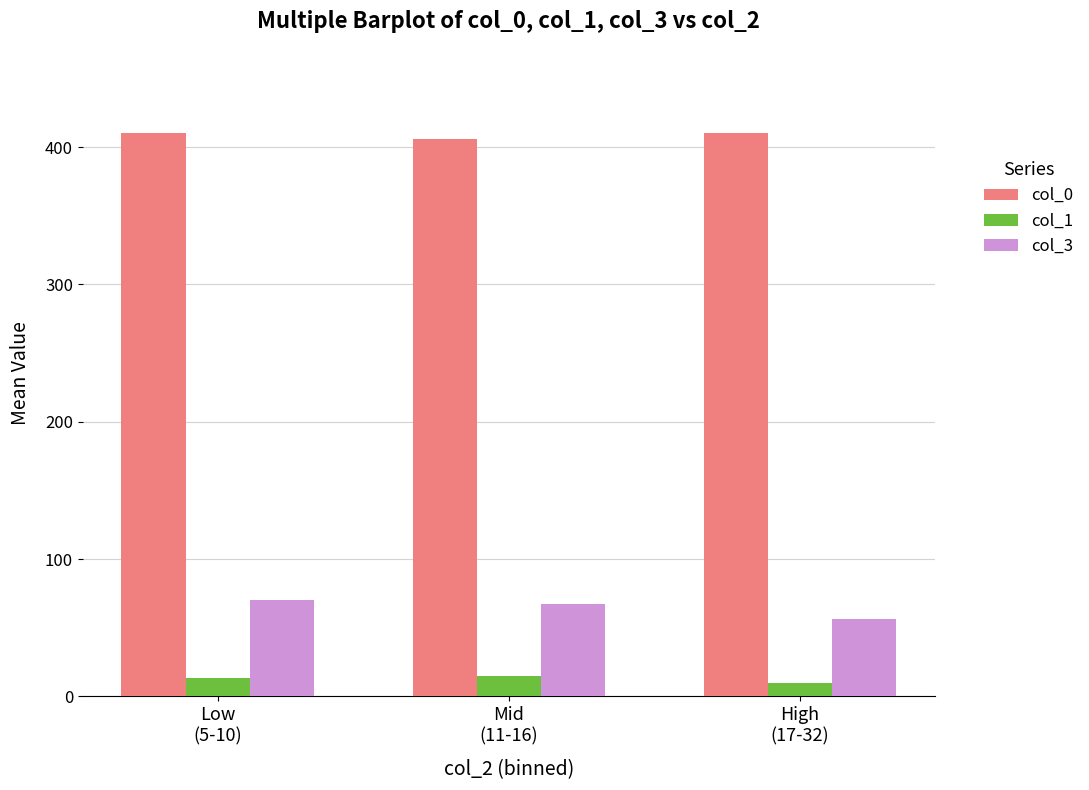

What value does the col_3 series have at Mid
(11-16)?

67